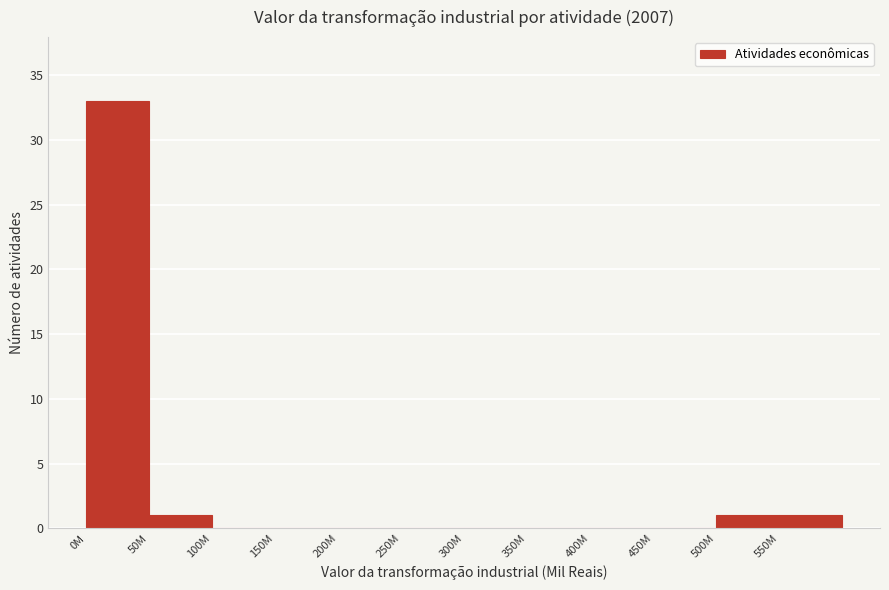

Reading left to right, transcribe all the data shown in this chart.

0M=33	50M=1	100M=0	150M=0	200M=0	250M=0	300M=0	350M=0	400M=0	450M=0	500M=1	550M=1